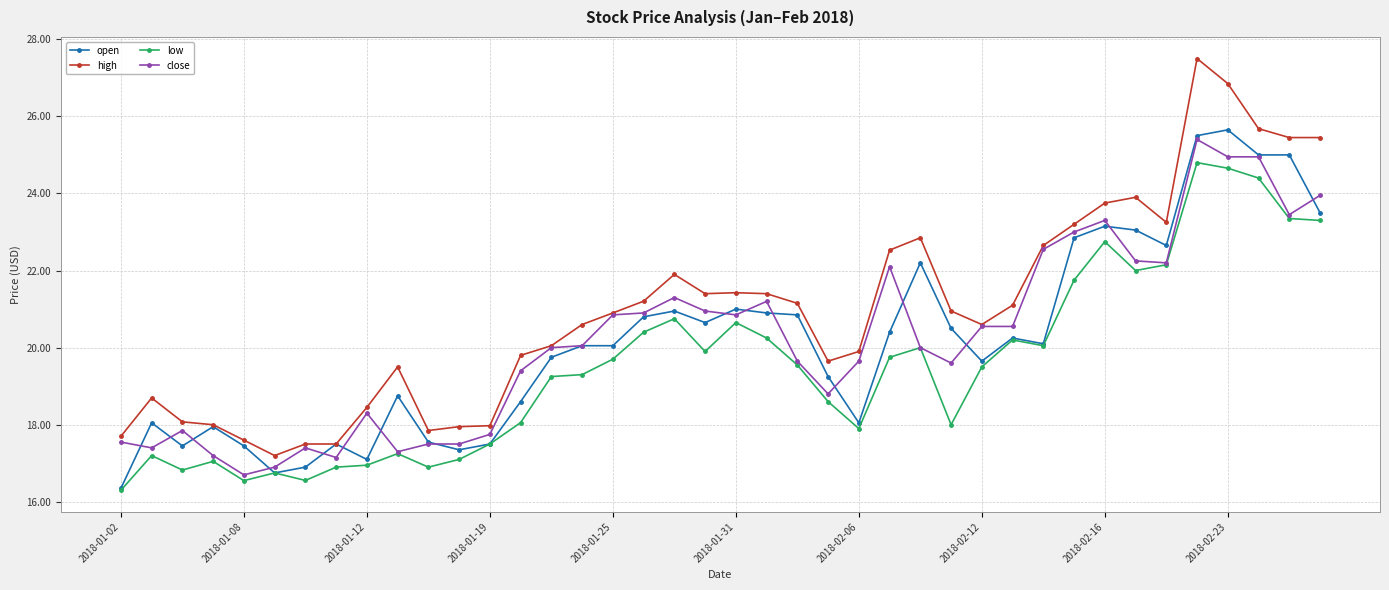

What is the value of the close point at the 11th from the left?

17.5